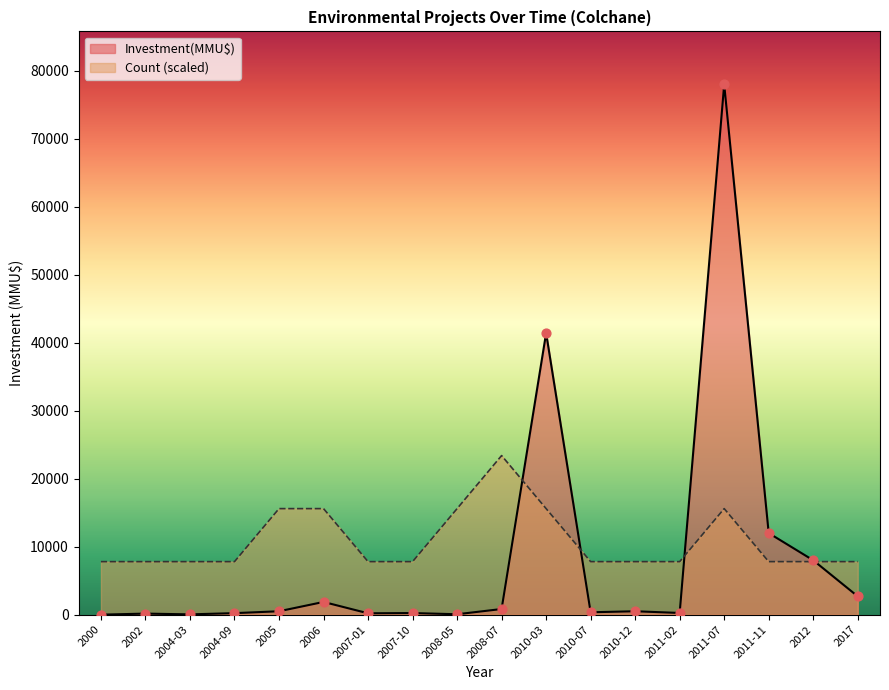

Which series has the largest Y range (max minus min)?

Investment(MMU$)